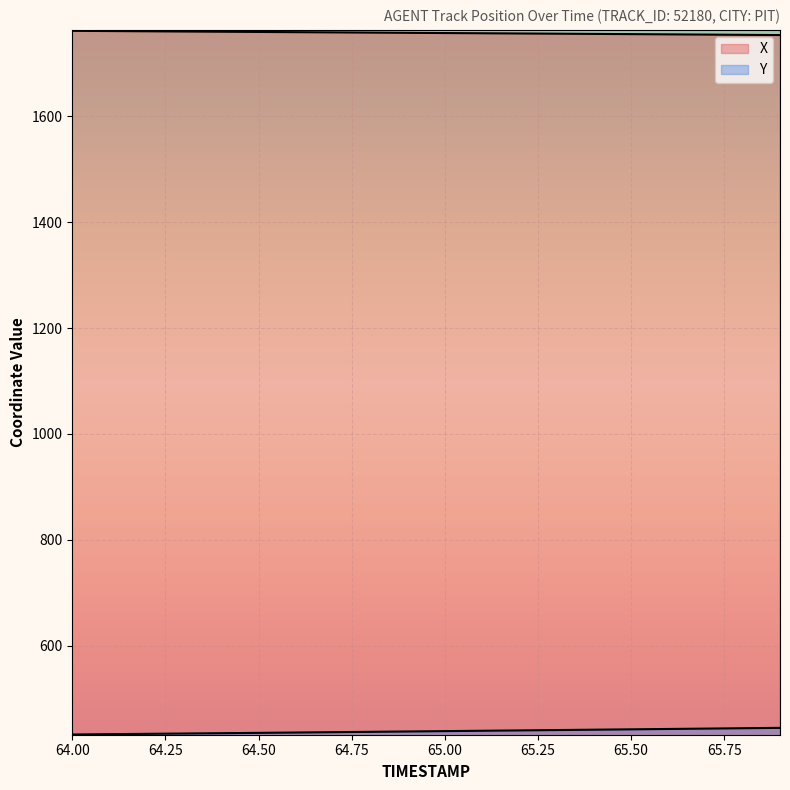

Which series changed the most between 64.5 and 65.4?

Y